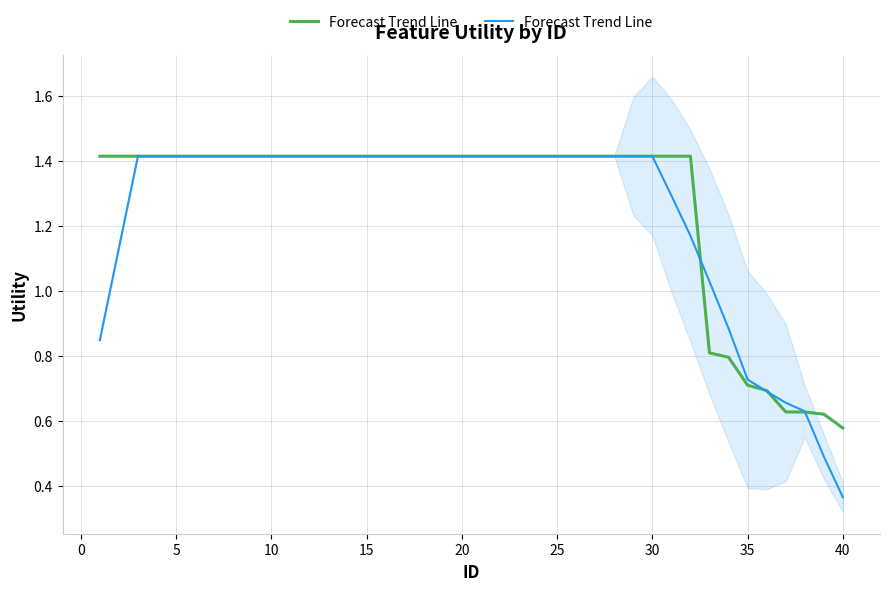

What is the average value?

1.2